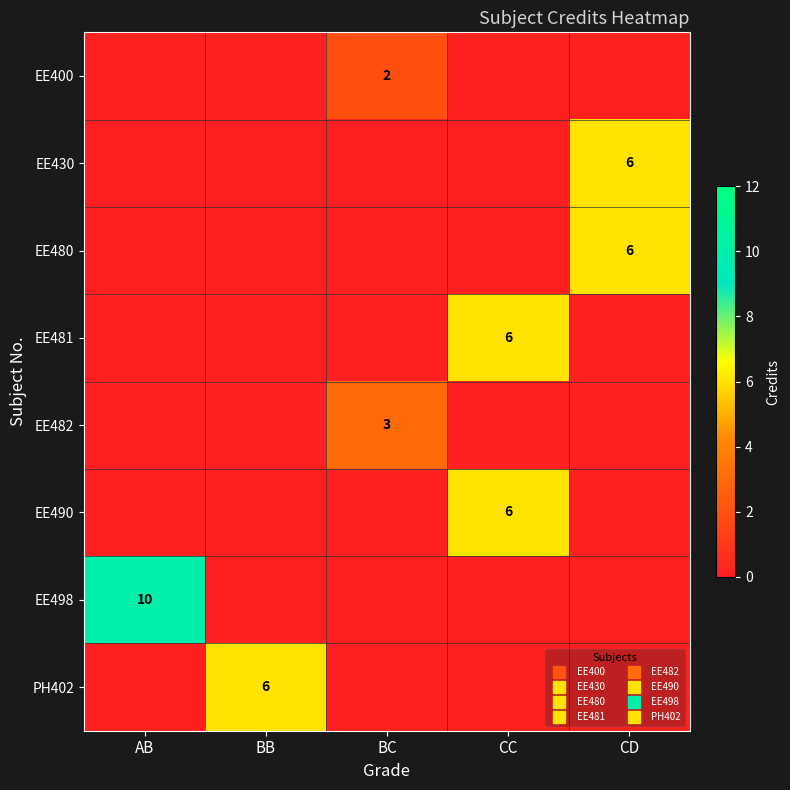

Rank the categories by PH402 value from lowest to highest.

AB, BC, CC, CD, BB